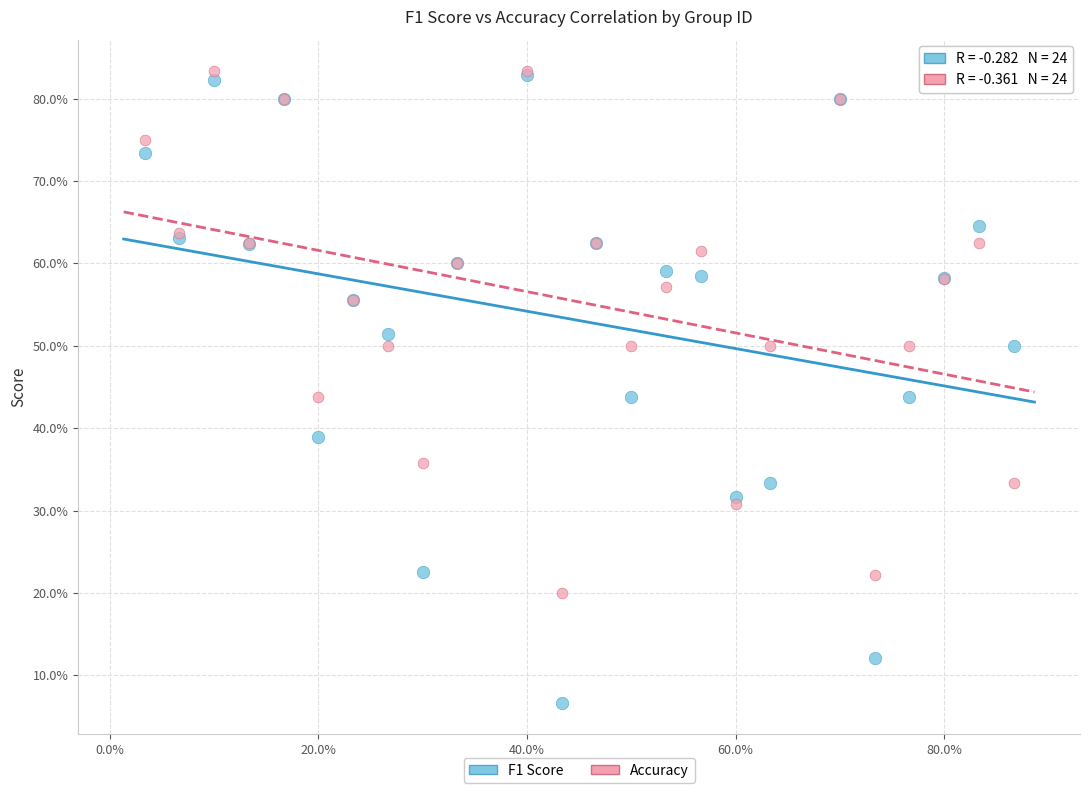

What are all the series names shown in the legend?

F1 Score, Accuracy